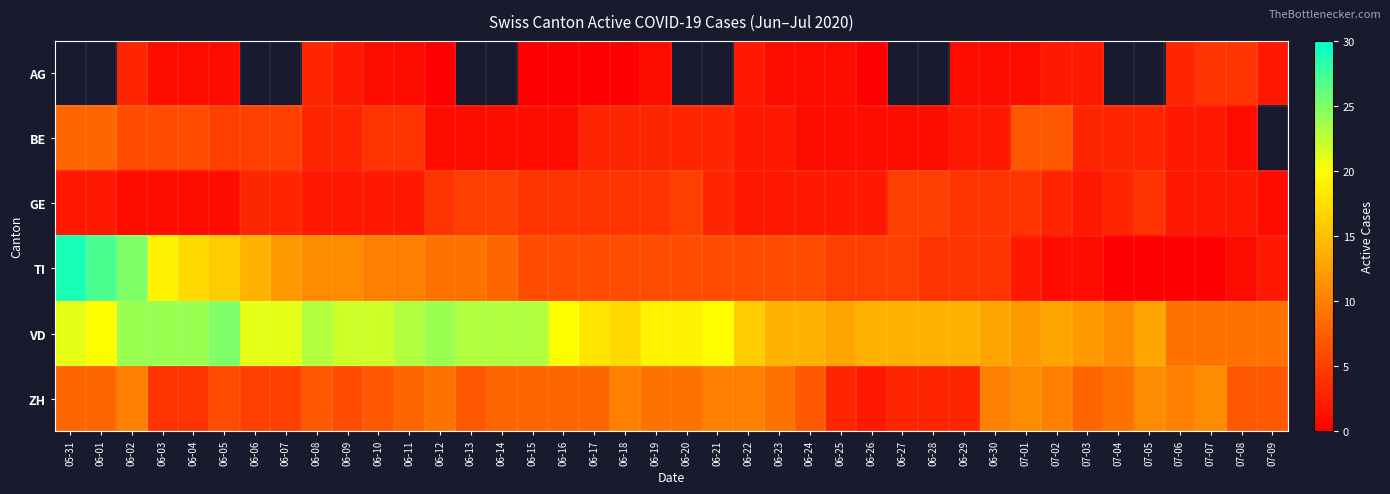

What is the difference between the second highest and second lowest values in the BE series?

7.0